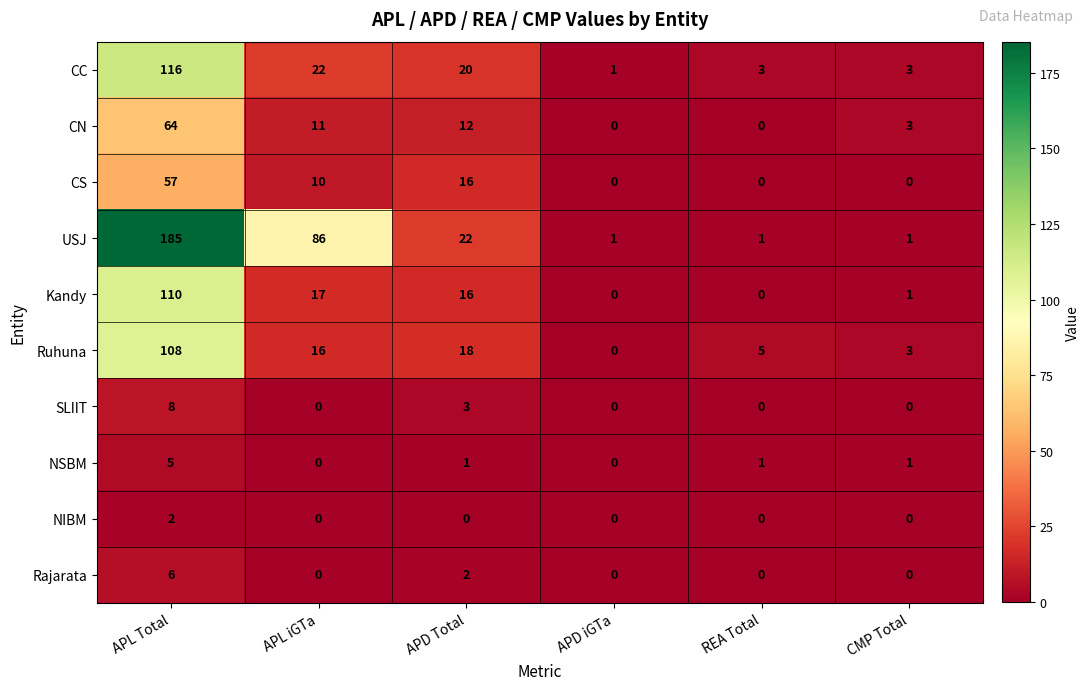

The value of CS at REA Total is 35. True or false?

False